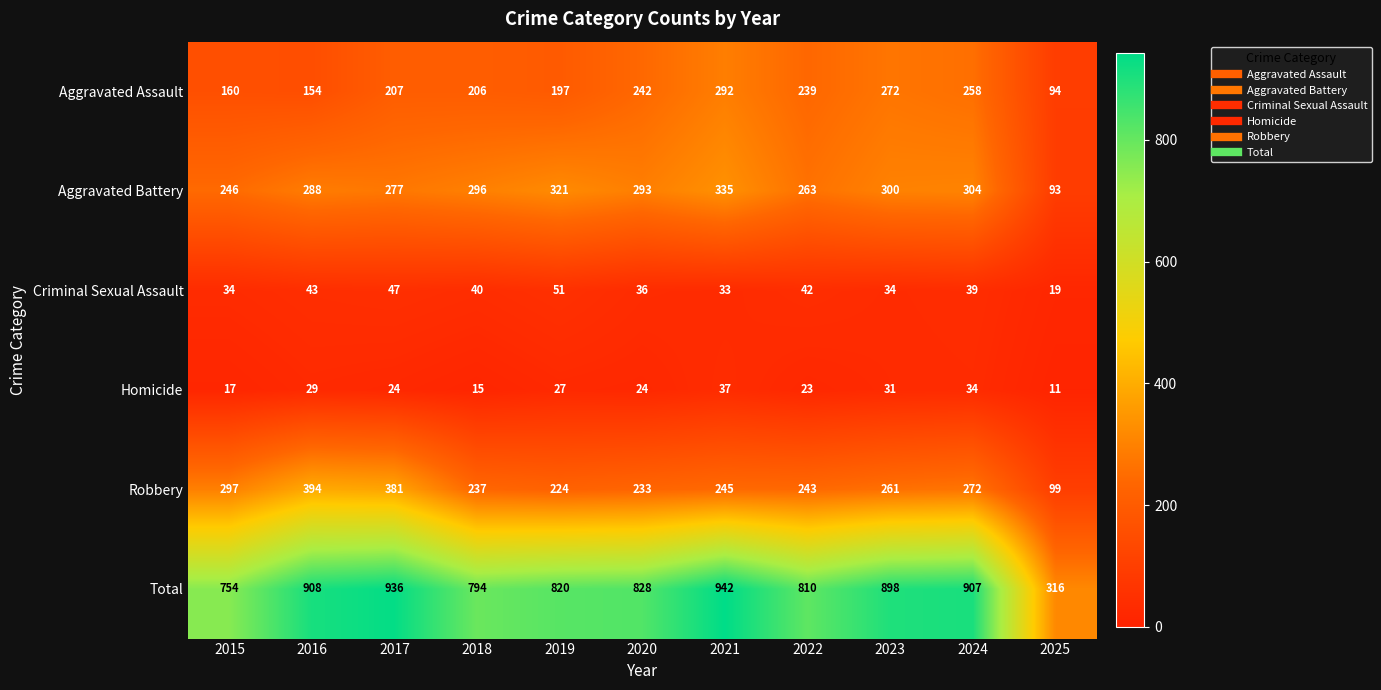

At how many categories does at least one series exceed 233?

11